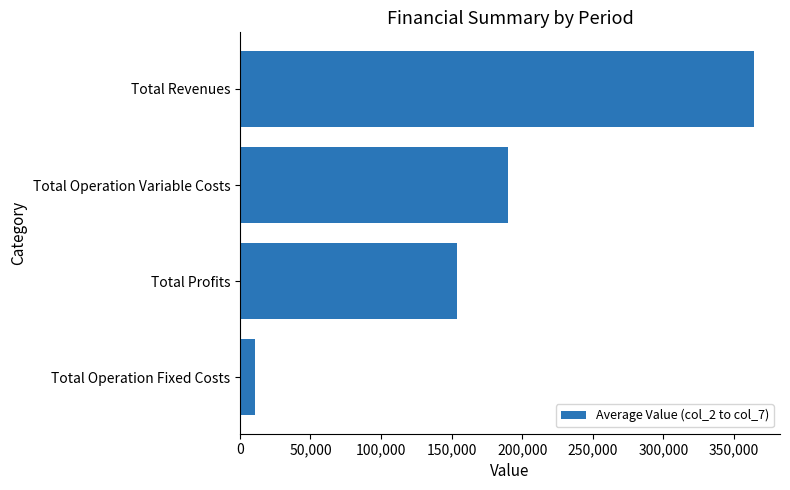

List the labels in order of value, largest first.

Total Revenues, Total Operation Variable Costs, Total Profits, Total Operation Fixed Costs